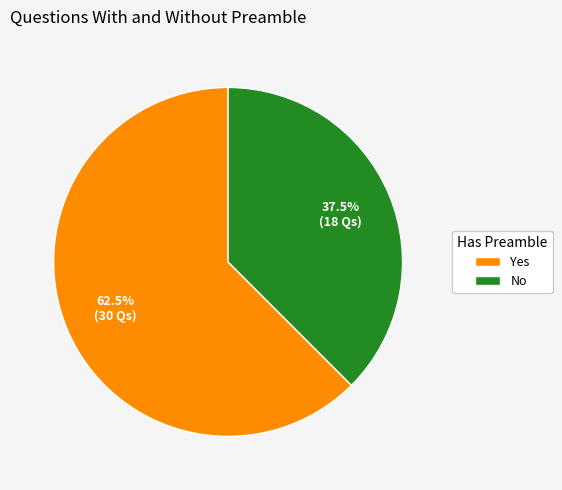

What is the smallest slice in the pie chart?

No